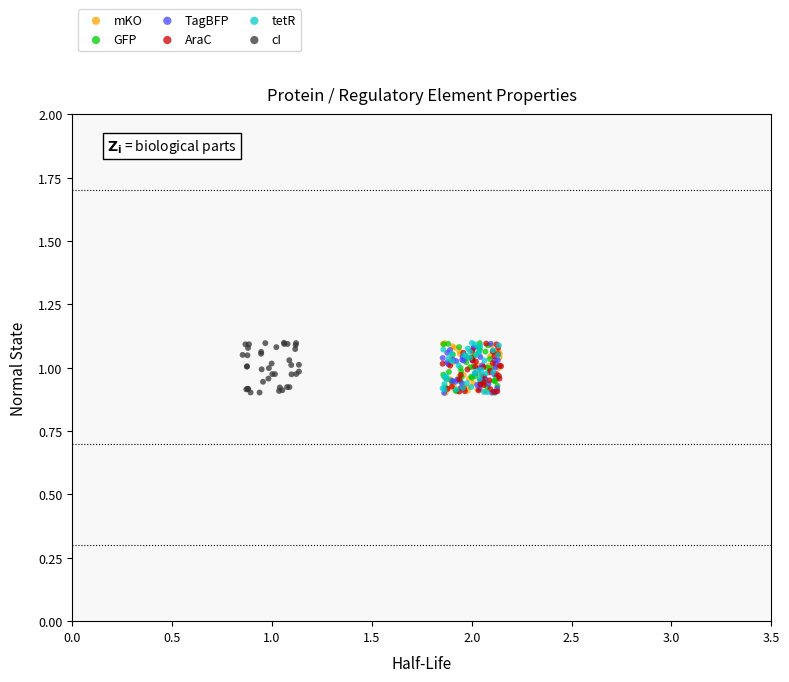

What are all the series names shown in the legend?

mKO, GFP, TagBFP, AraC, tetR, cI